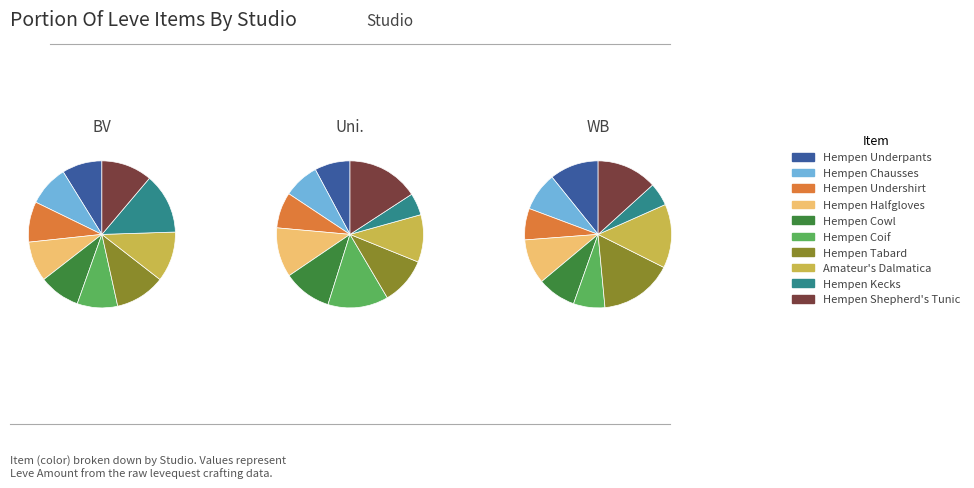

The Hempen Underpants slice represents 24% of the pie. True or false?

False